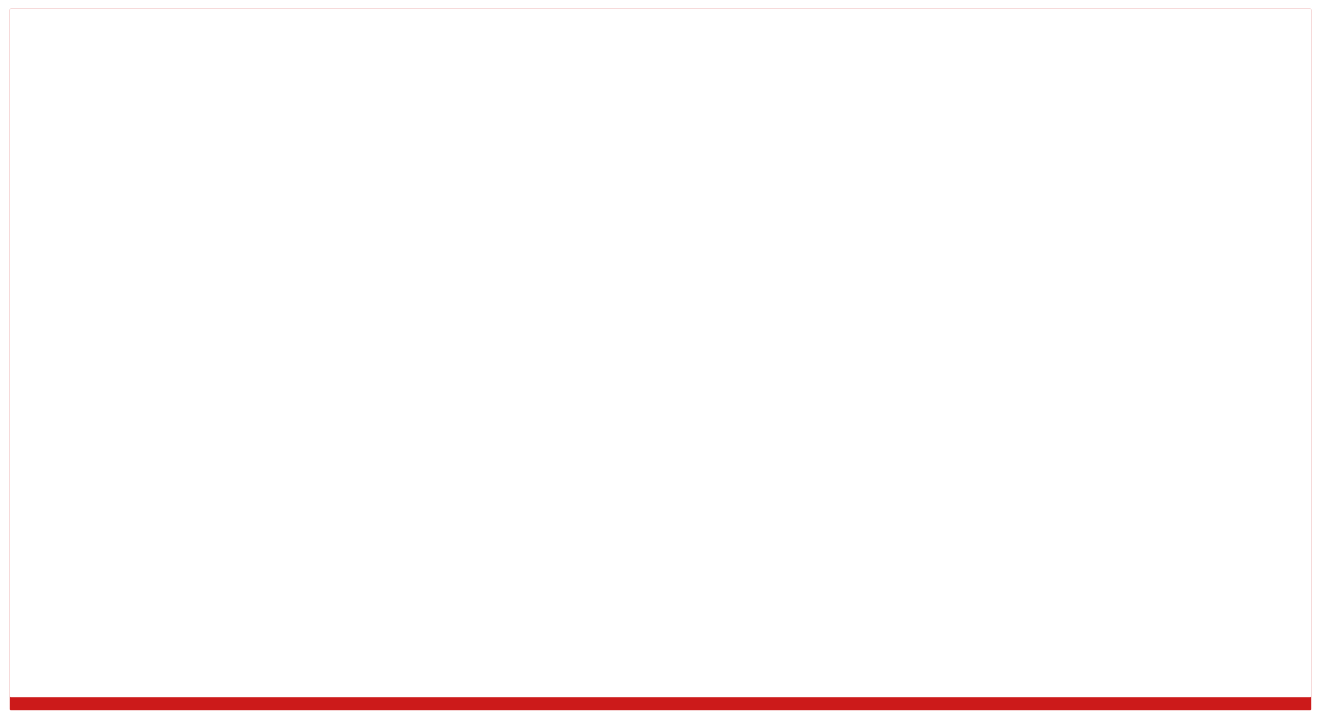

What is the total value across all series at ÉTYMOLOGIE?

9